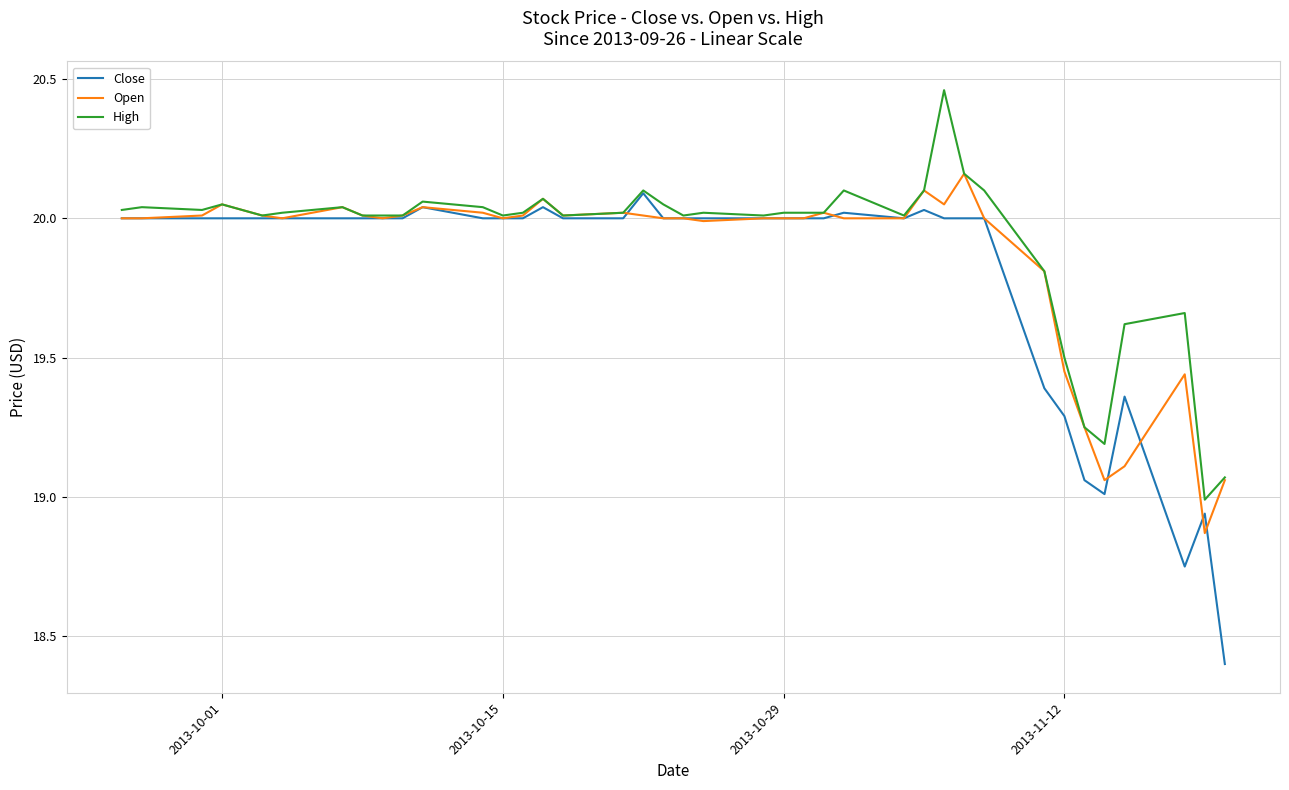

How many lines are shown in the chart?

3